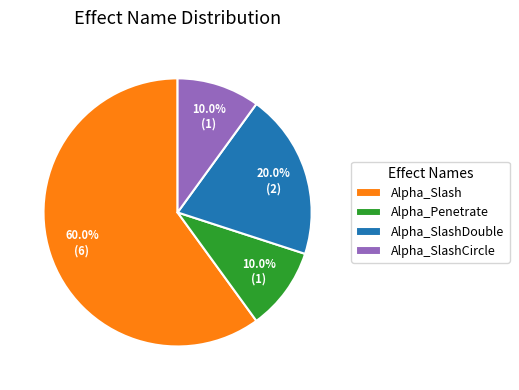

What percentage do Alpha_Slash and Alpha_SlashDouble together represent?

80.0%